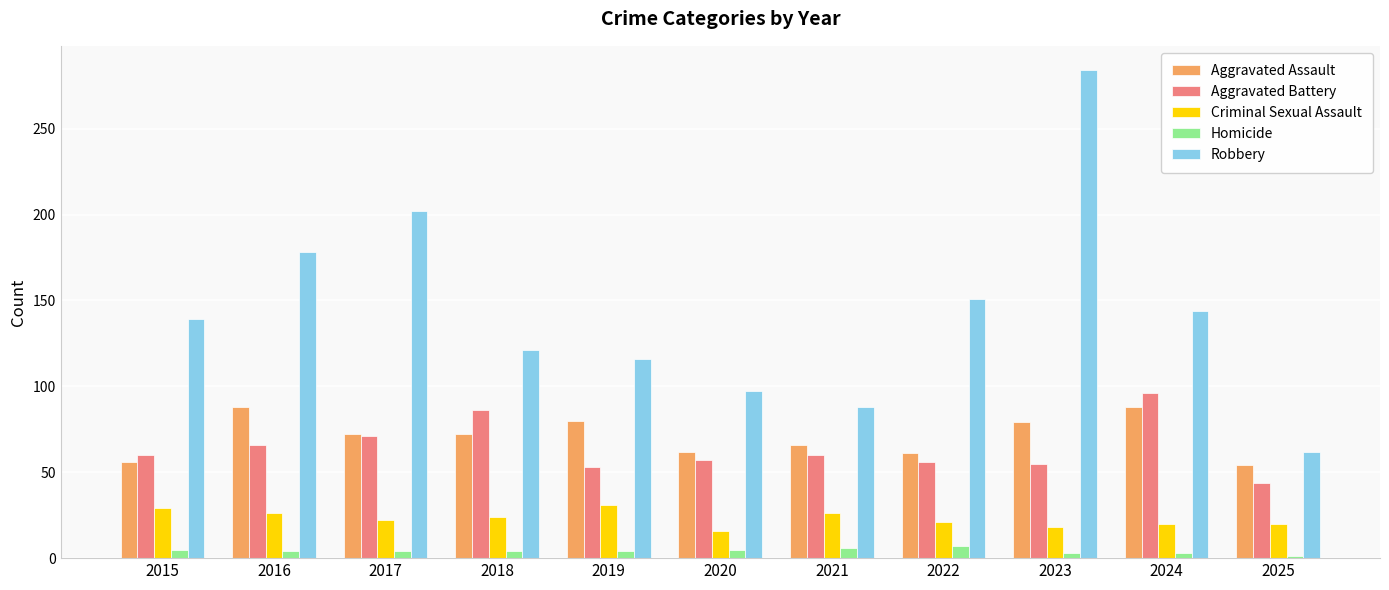

What is the difference between the second highest and minimum values in the Aggravated Assault series?

34